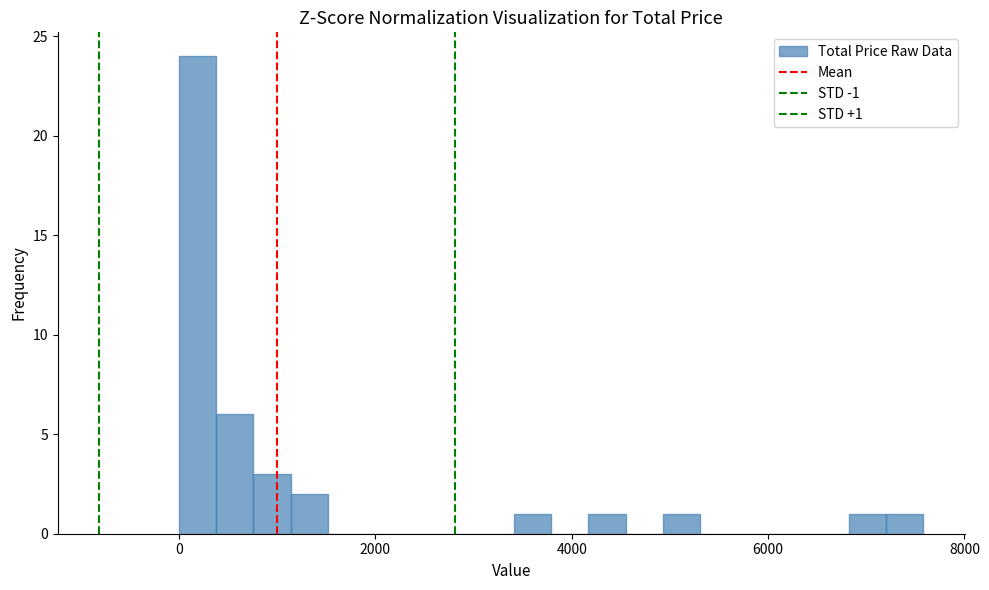

Around what value on the x-axis is the tallest bar? Give the approximate position of its centre, as read against the axis.

200